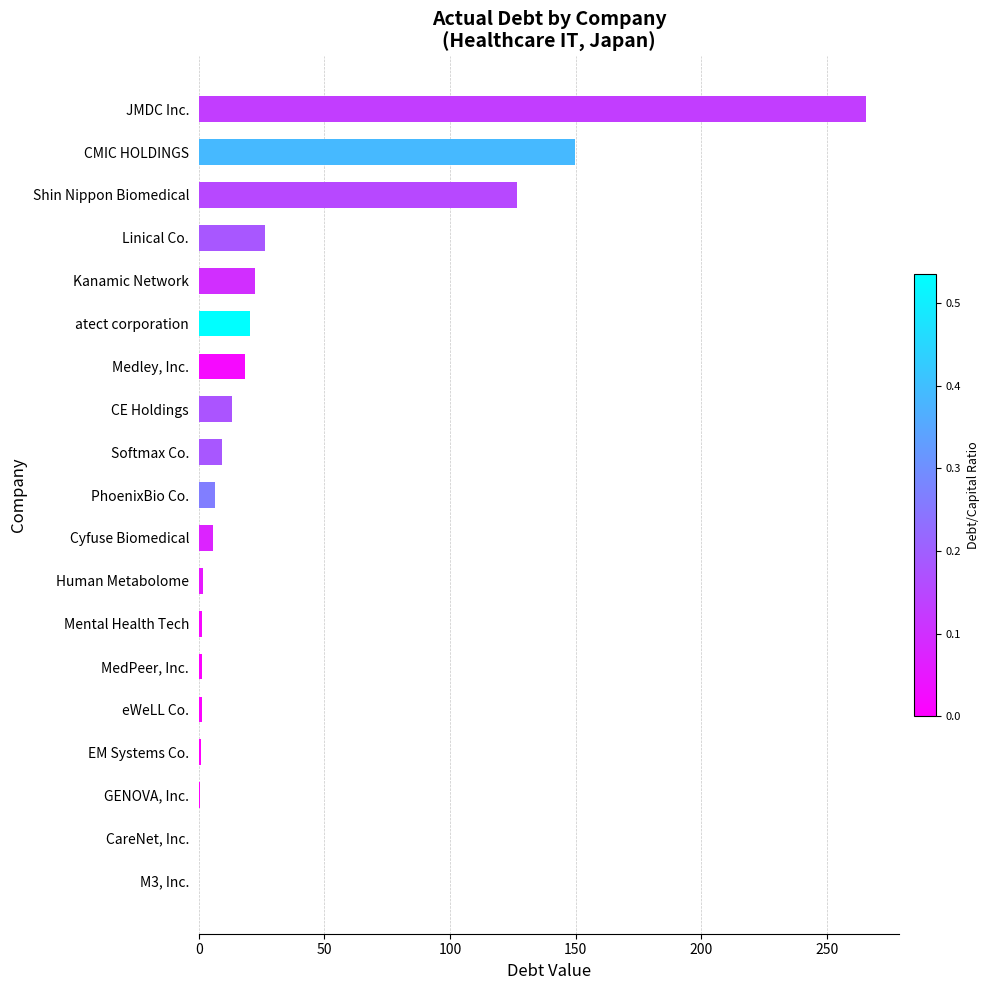

At which category does the chart reach its peak across all series?

JMDC Inc.